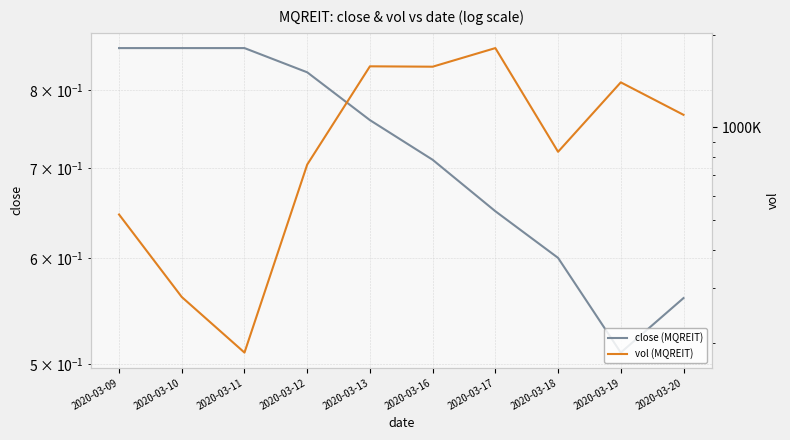

Which has a higher value, 2020-03-17 or 2020-03-11?

2020-03-11